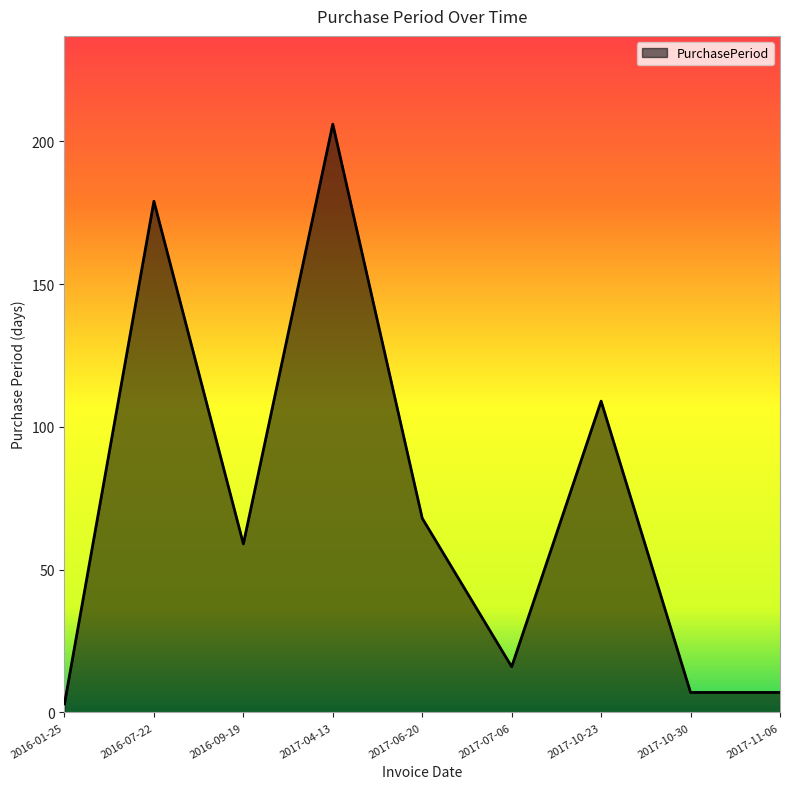

What position from the left is 2017-07-06?

6